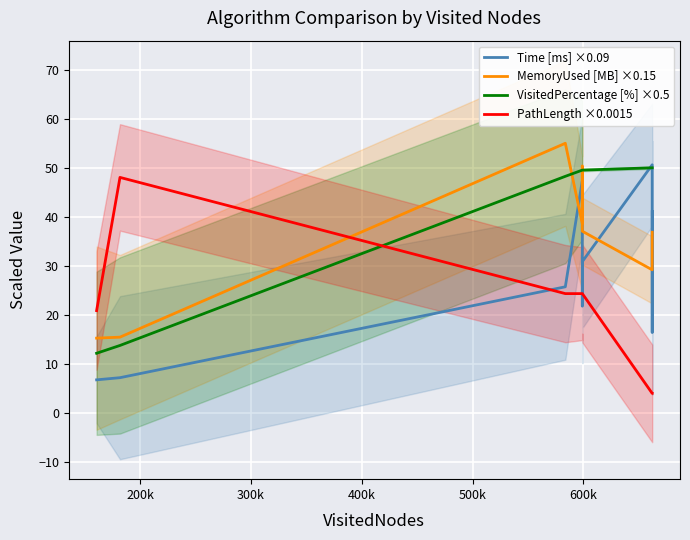

At how many categories does at least one series exceed 35?

8